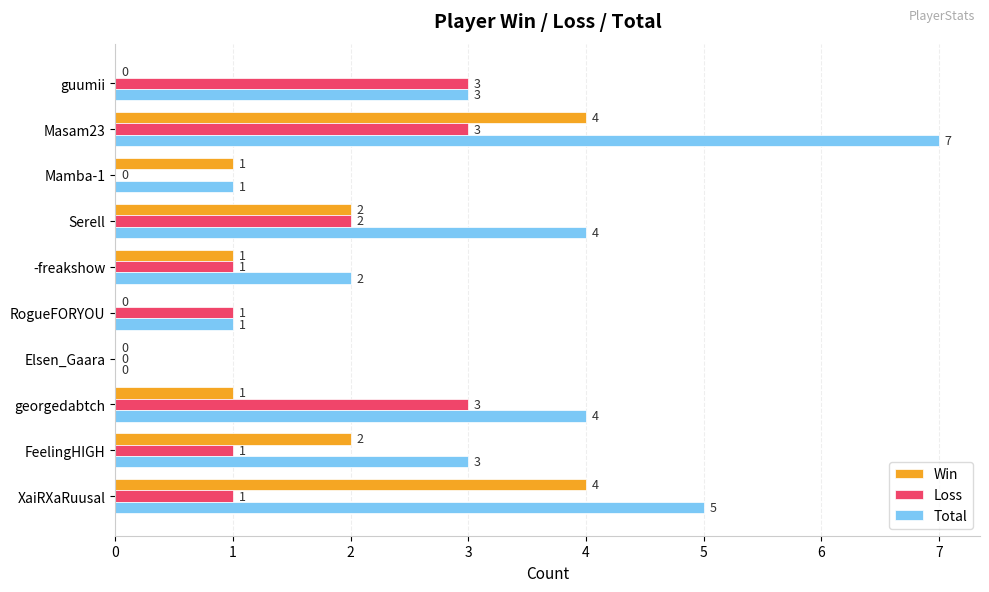

How many distinct data groups are displayed?

3